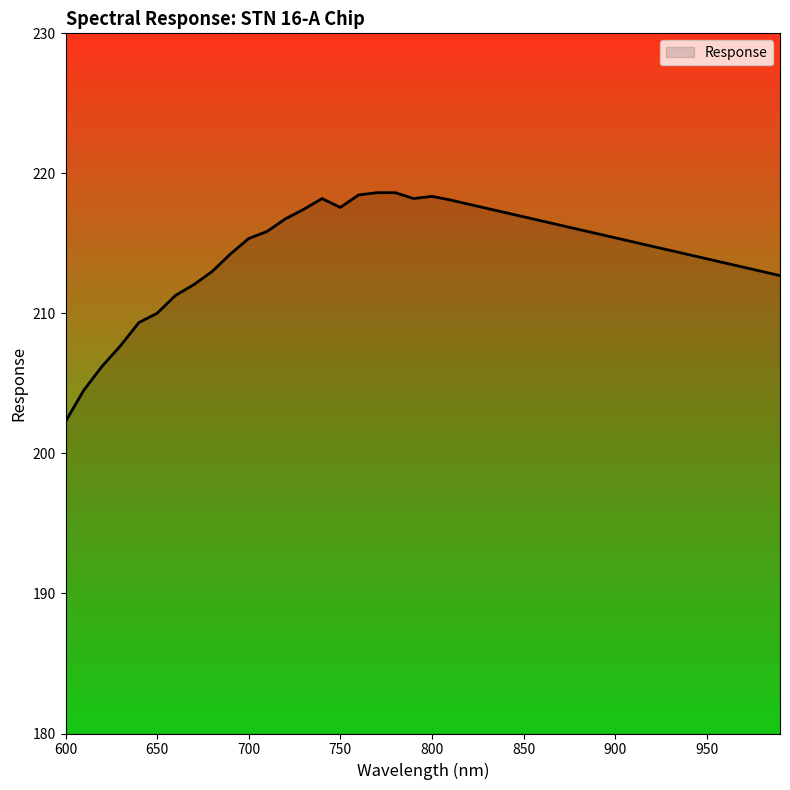

What is the greatest value displayed?

218.6